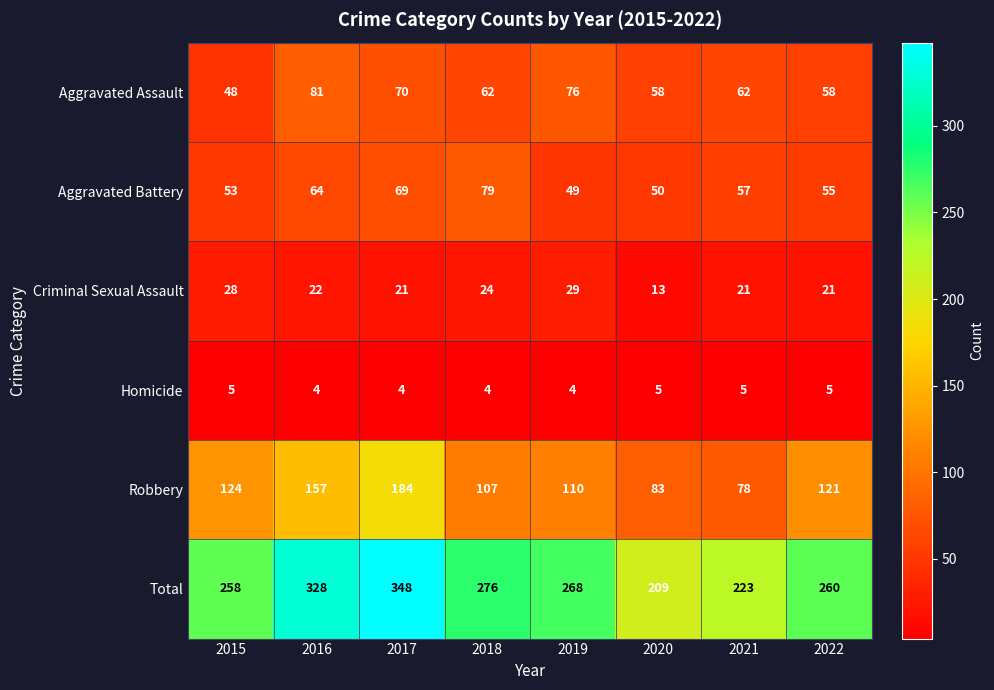

What is the difference between the maximum and minimum values in the Total series?

139